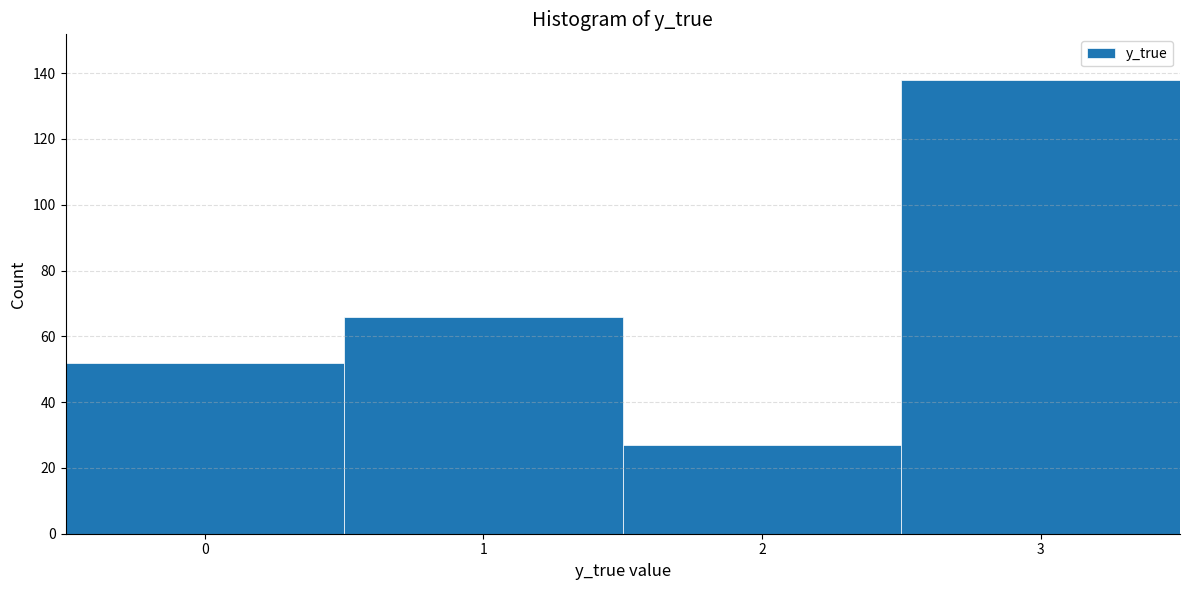

Reading left to right, transcribe this chart: for each bar, give the range it covers on the x-axis and its height. The values are not printed on the chart, so give them approximately, as read against the axis.

-0.5 to 0.5: 52
0.5 to 1.5: 66
1.5 to 2.5: 28
2.5 to 3.5: 138